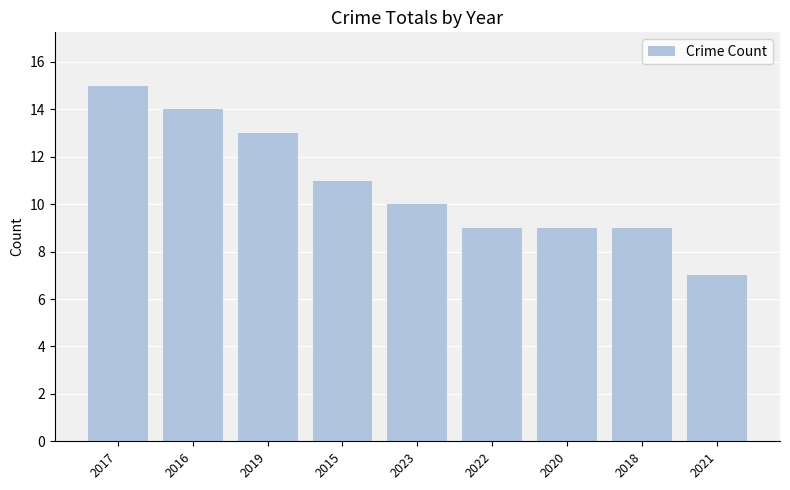

What is the label of the 2nd bar from the right?

2018